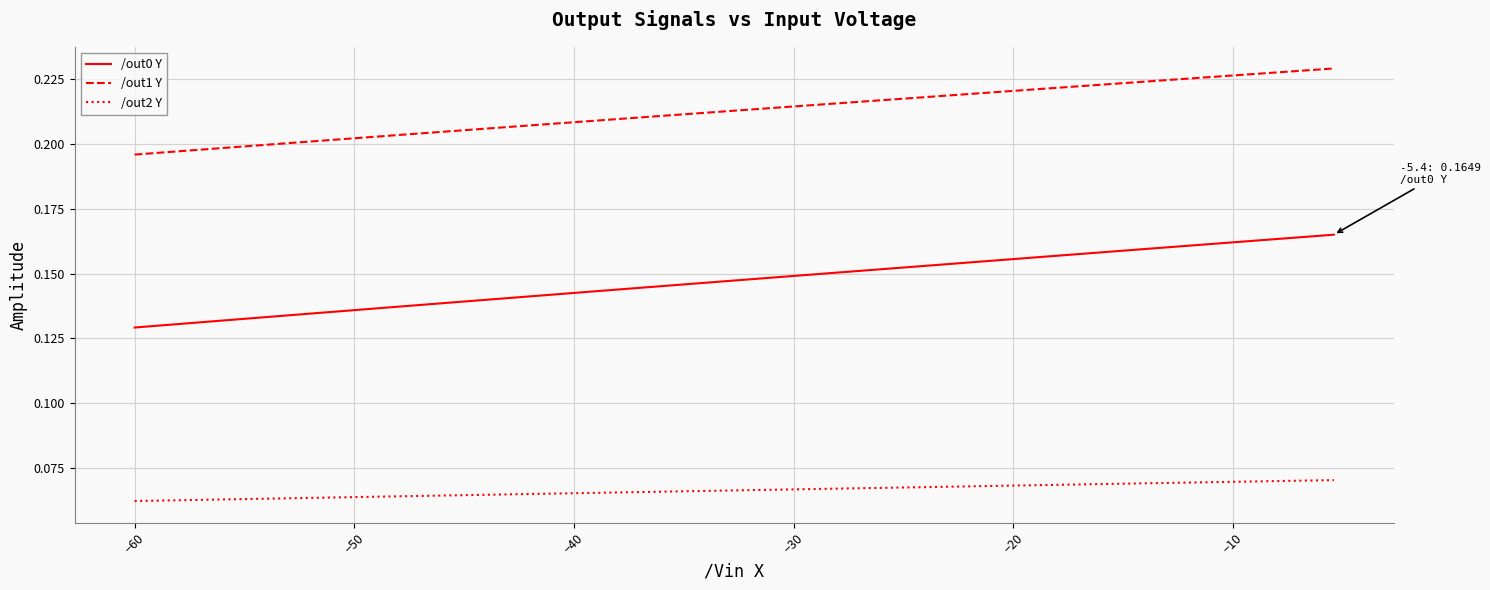

At how many categories does at least one series exceed 0?

40